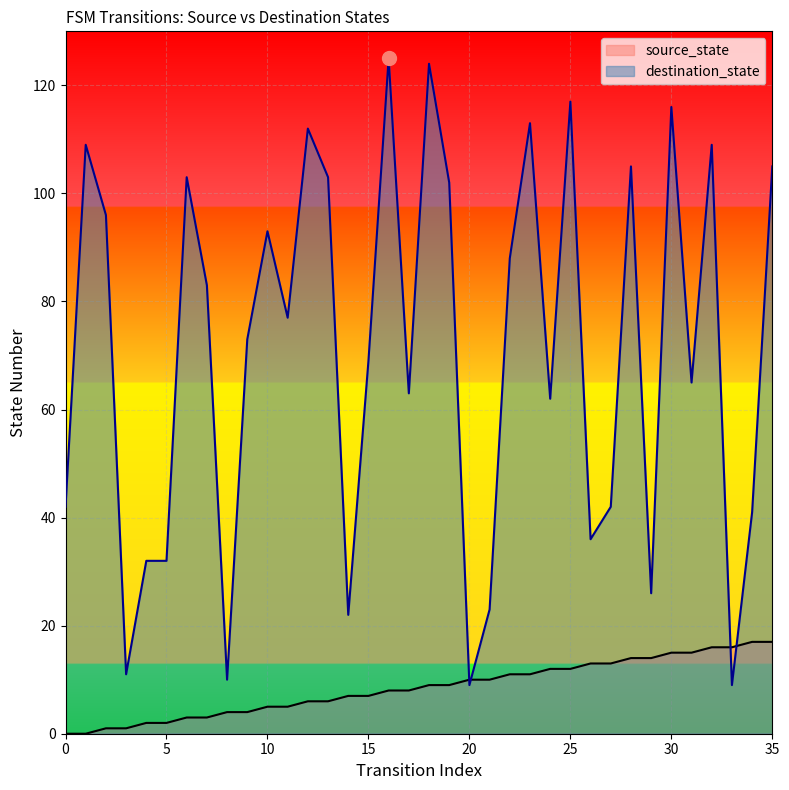

Reading right to left, transcribe all the data shown in this chart.

source_state: 35=17	34=17	33=16	32=16	31=15	30=15	29=14	28=14	27=13	26=13	25=12	24=12	23=11	22=11	21=10	20=10	19=9	18=9	17=8	16=8	15=7	14=7	13=6	12=6	11=5	10=5	9=4	8=4	7=3	6=3	5=2	4=2	3=1	2=1	1=0	0=0
destination_state: 35=105	34=41	33=9	32=109	31=65	30=116	29=26	28=105	27=42	26=36	25=117	24=62	23=113	22=88	21=23	20=9	19=102	18=124	17=63	16=125	15=69	14=22	13=103	12=112	11=77	10=93	9=73	8=10	7=83	6=103	5=32	4=32	3=11	2=96	1=109	0=42